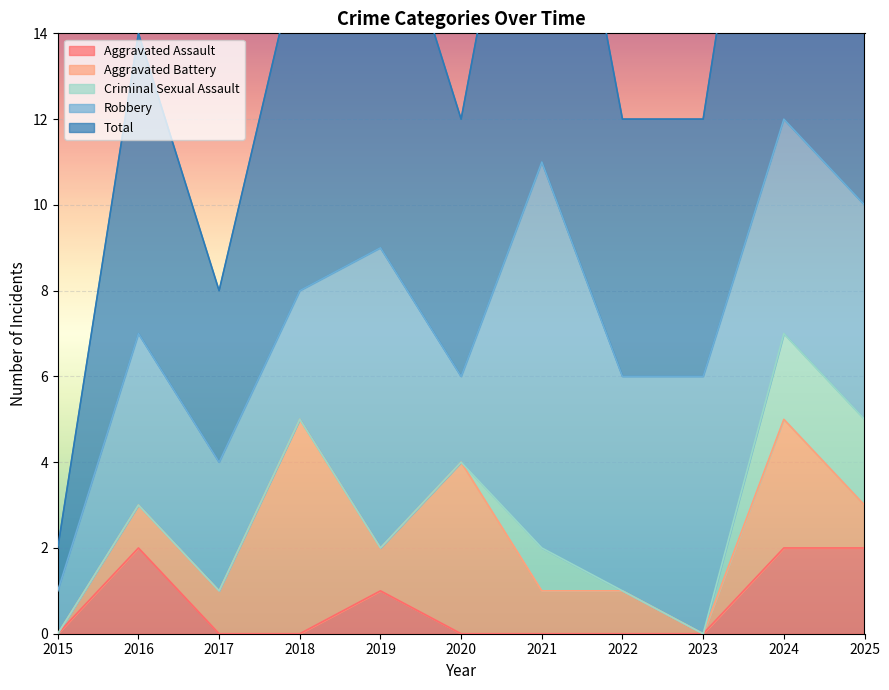

List the series in order of their peak value, lowest first.

Aggravated Assault, Criminal Sexual Assault, Aggravated Battery, Robbery, Total